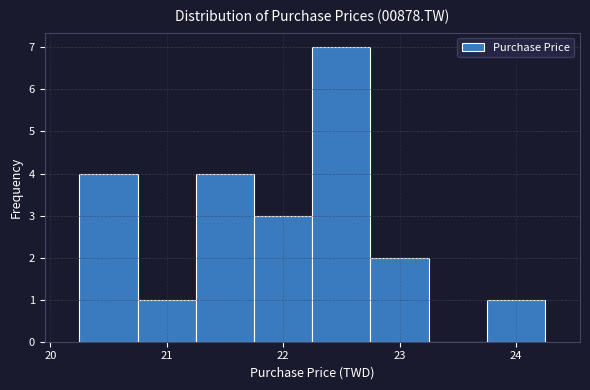

Reading left to right, transcribe this chart: for each bar, give the range it covers on the x-axis and its height. Neither the bar edges nor the heights are printed on the chart, so give them approximately, as read against the axes.

20.25 to 20.75: 4
20.75 to 21.25: 1
21.25 to 21.75: 4
21.75 to 22.25: 3
22.25 to 22.75: 7
22.75 to 23.25: 2
23.25 to 23.75: 0
23.75 to 24.25: 1